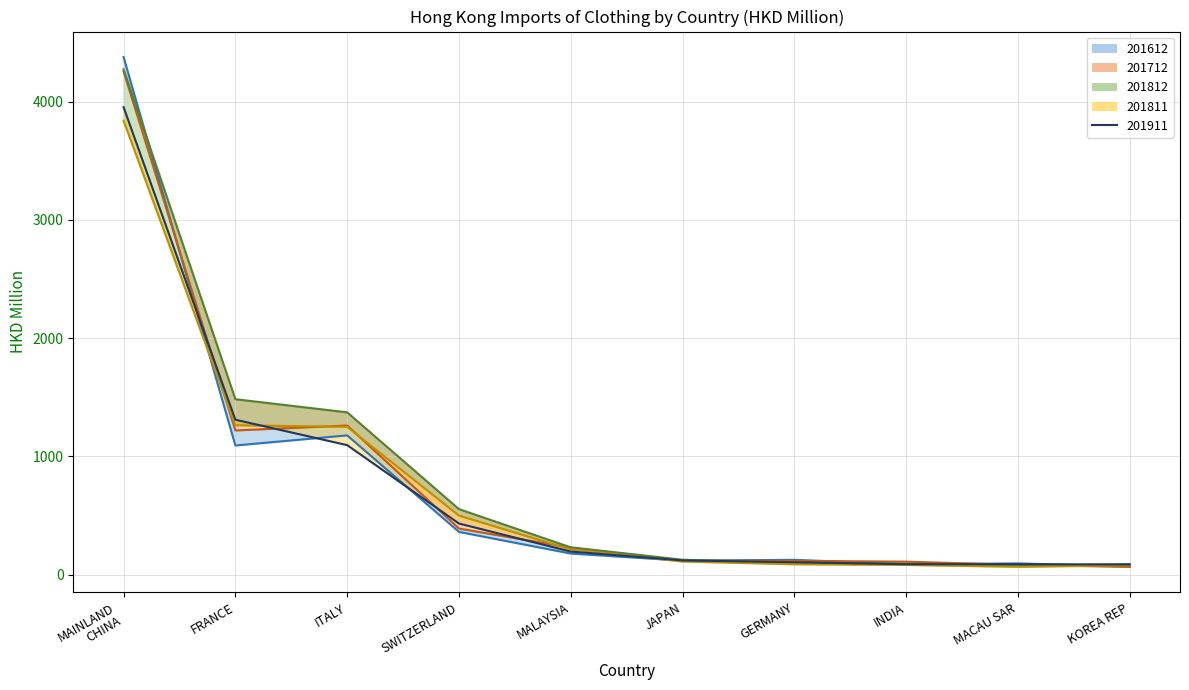

True or false: 201911_line and 201812_line intersect in this chart.

True